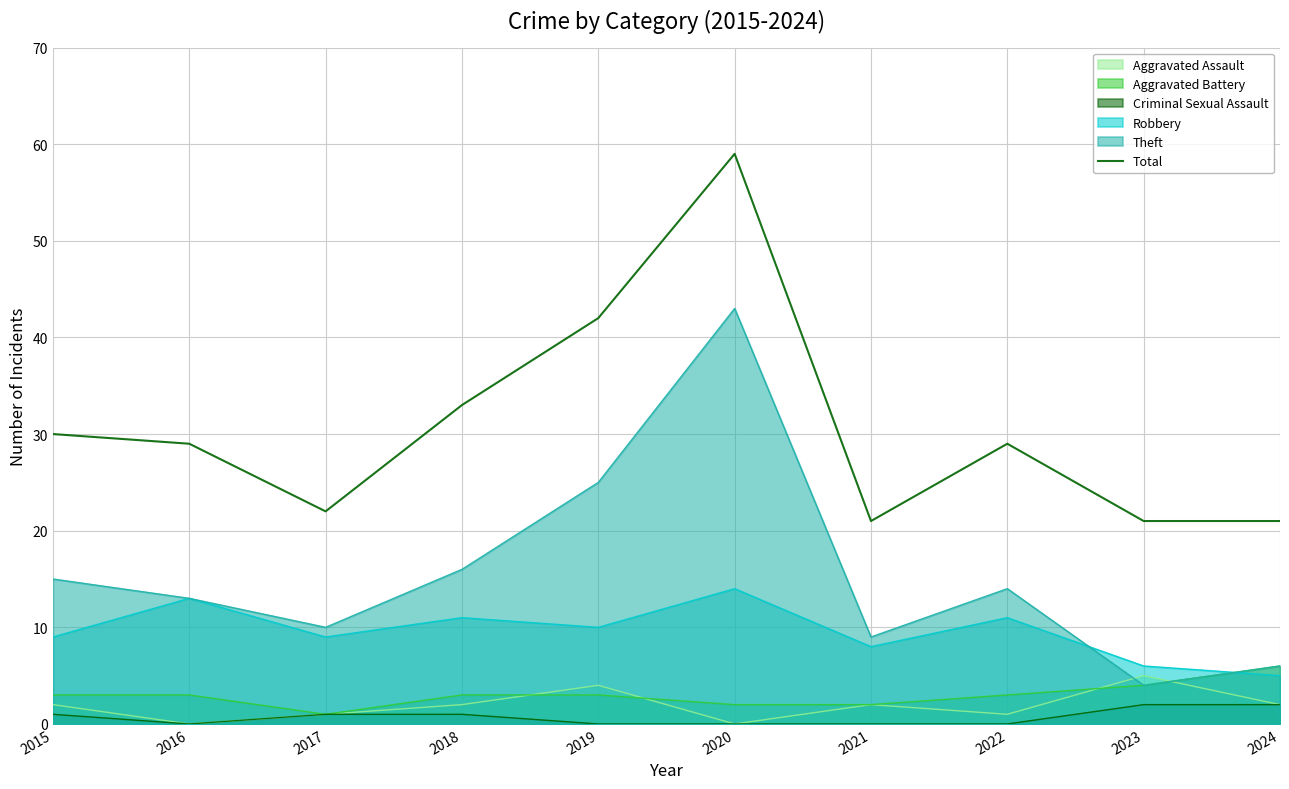

Which label corresponds to the smallest value in the chart?

2021